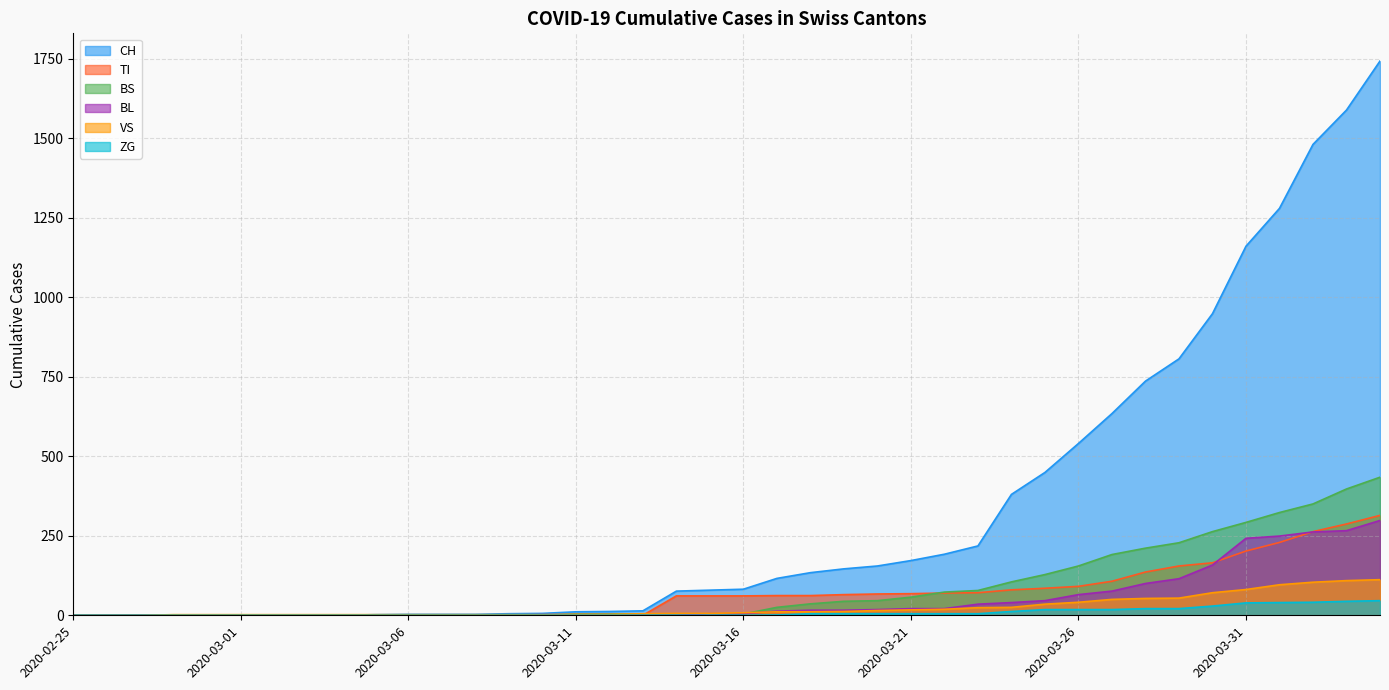

At 2020-03-21, list the series in order from largest to smallest.

CH, TI, BS, BL, VS, ZG